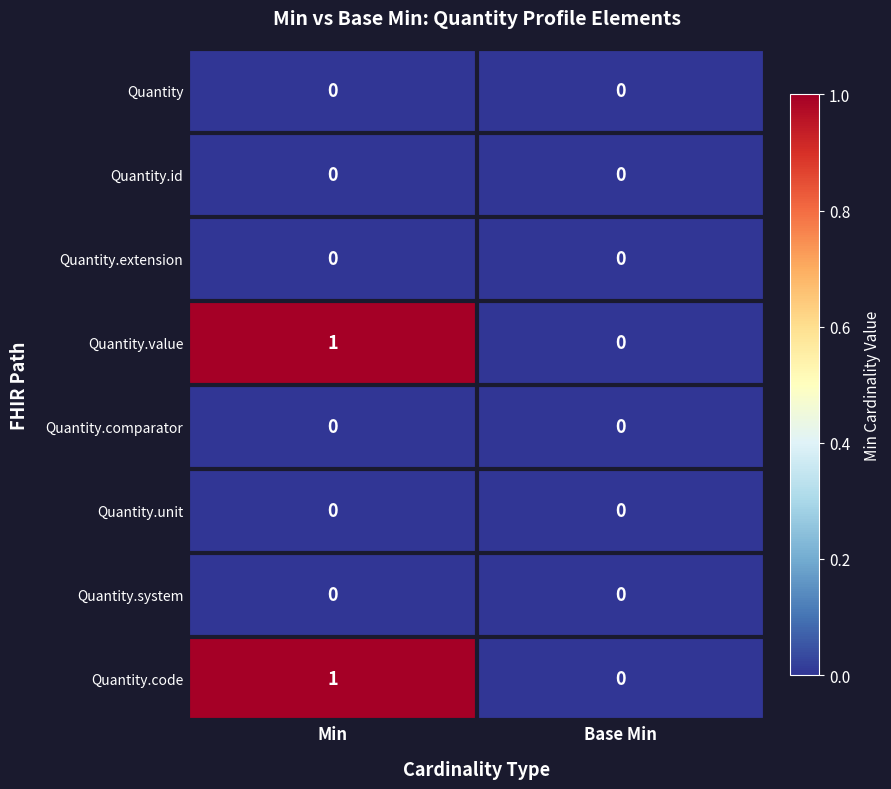

The Quantity series shows 0 at Base Min. True or false?

True